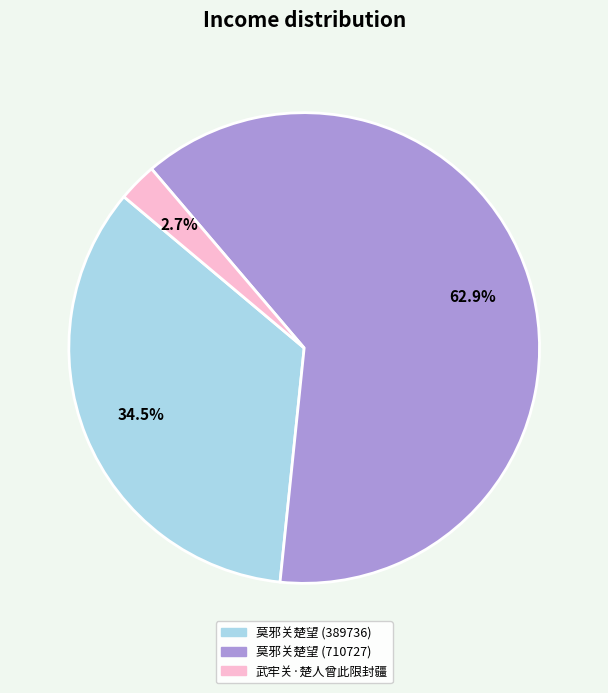

Is it true that 莫邪关楚望 (710727) is 78% of the pie?

False